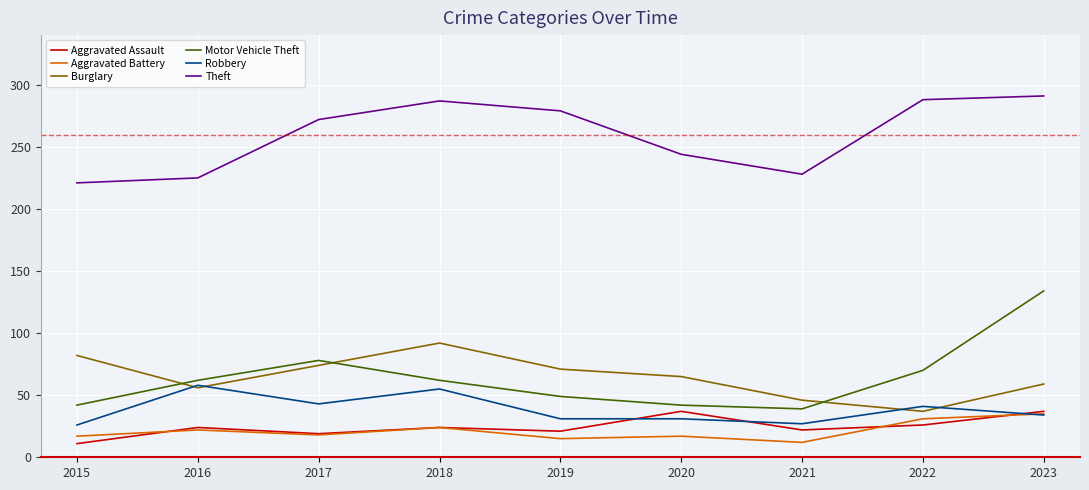

Which series has the widest spread of values?

Motor Vehicle Theft